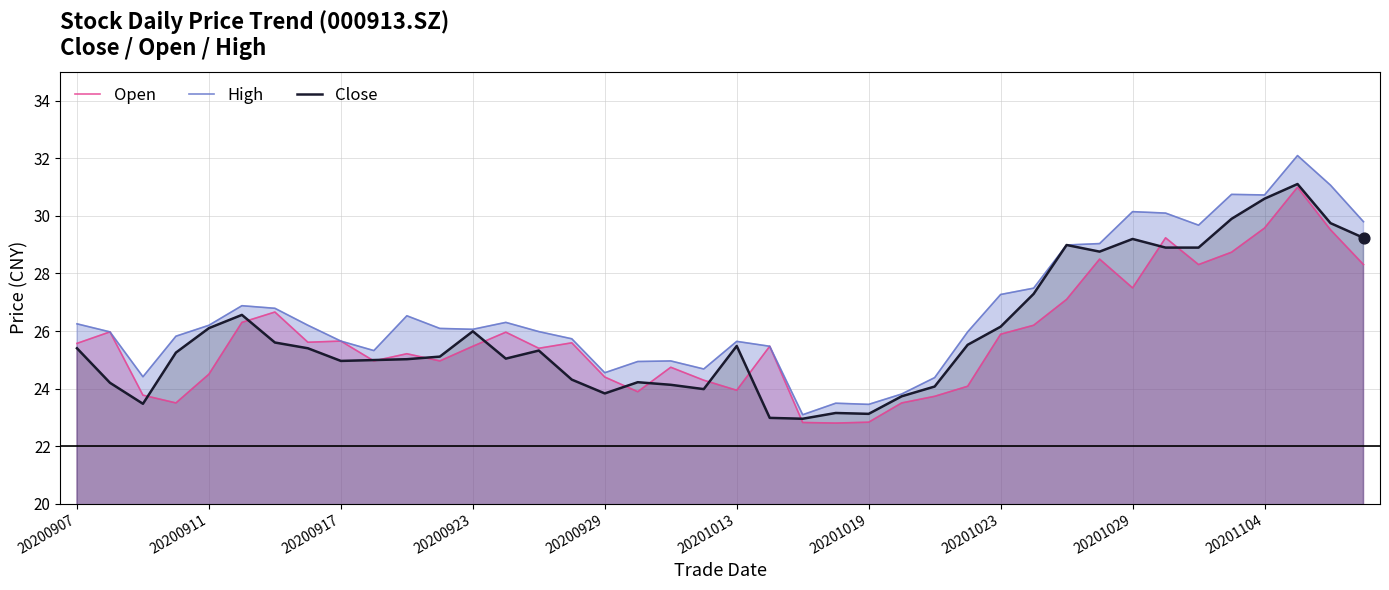

Which series has the widest spread of Y values?

High